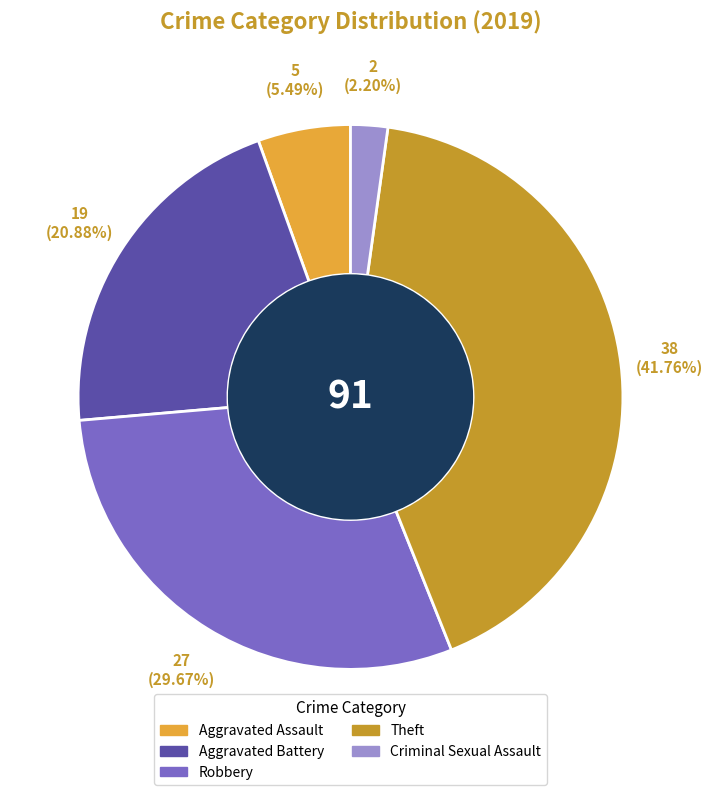

Approximately how many times larger is the value at Criminal Sexual Assault compared to Aggravated Assault?

0.4